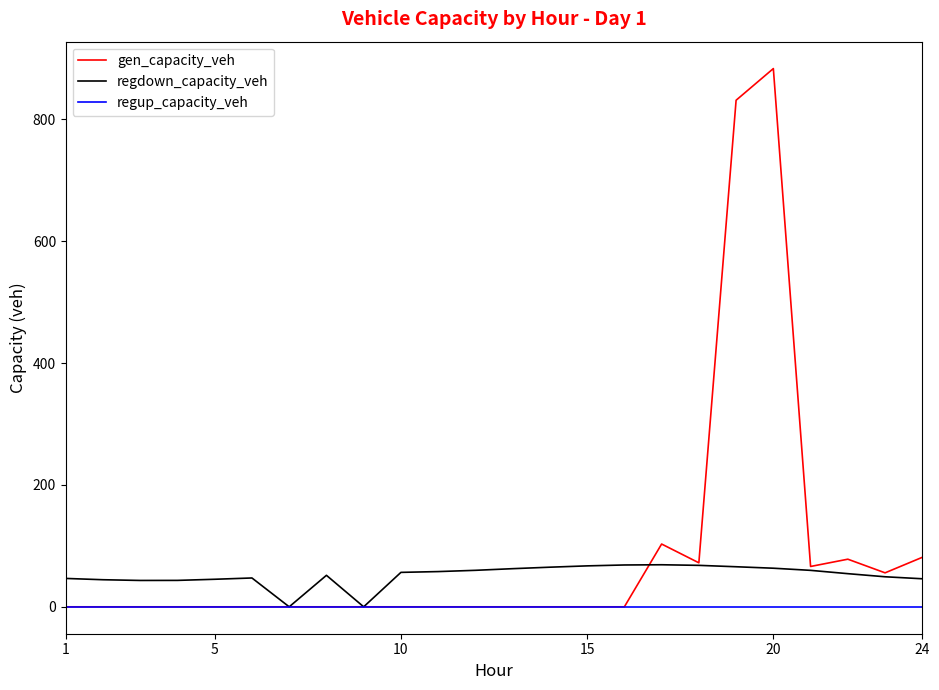

Is this an area chart (filled region under the line)?

No